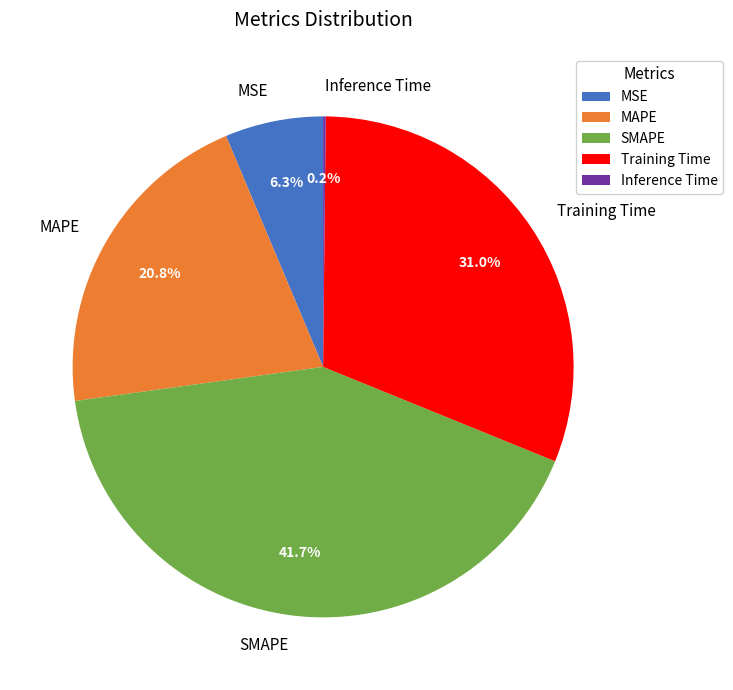

Which category has the biggest portion of the pie?

SMAPE